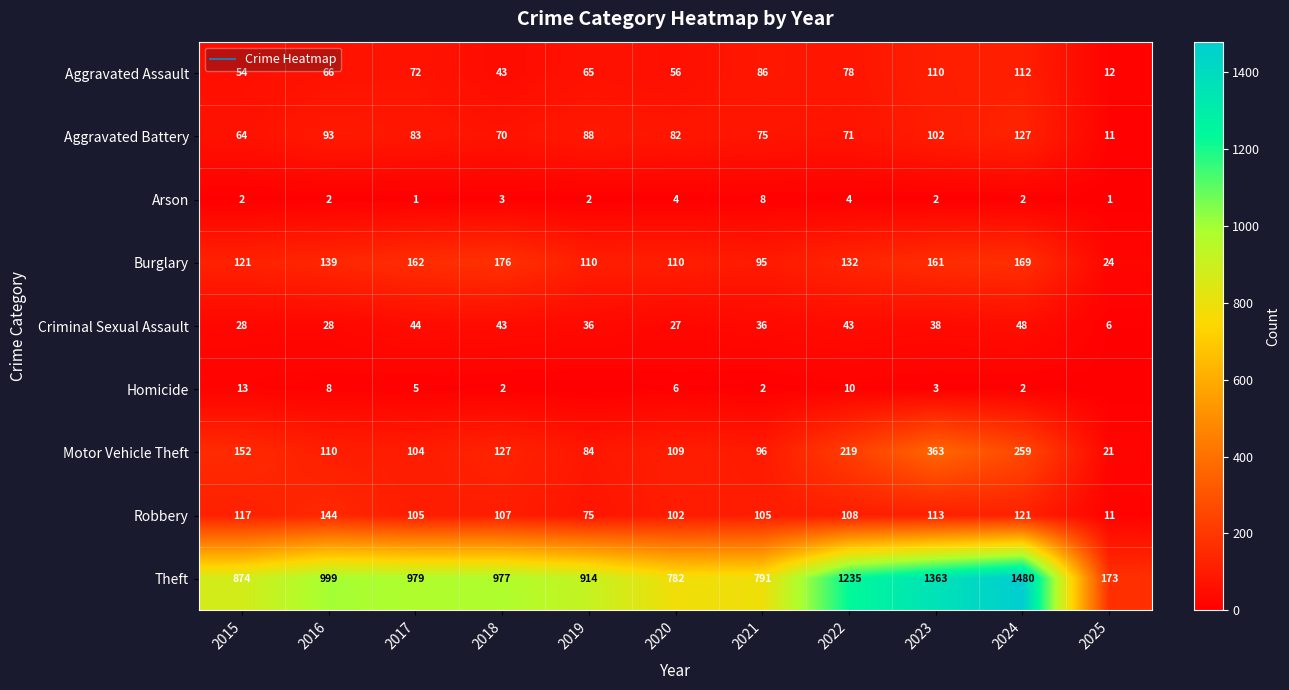

Where is Theft nearest to the value 826?

2021